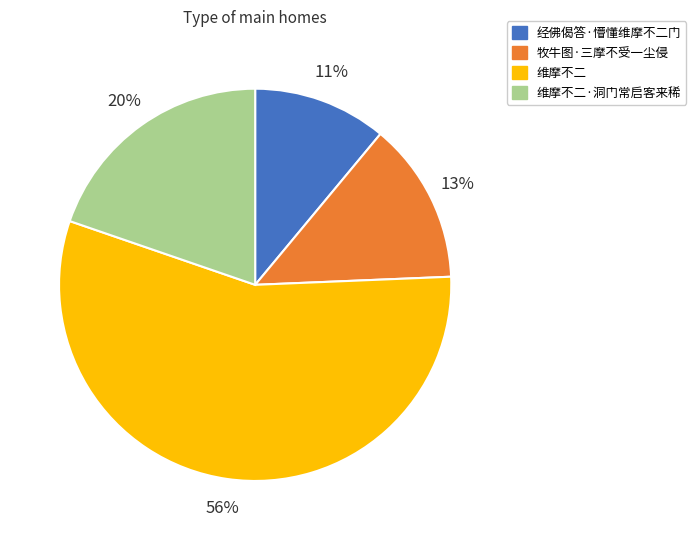

Is it true that 维摩不二 is 56% of the pie?

True